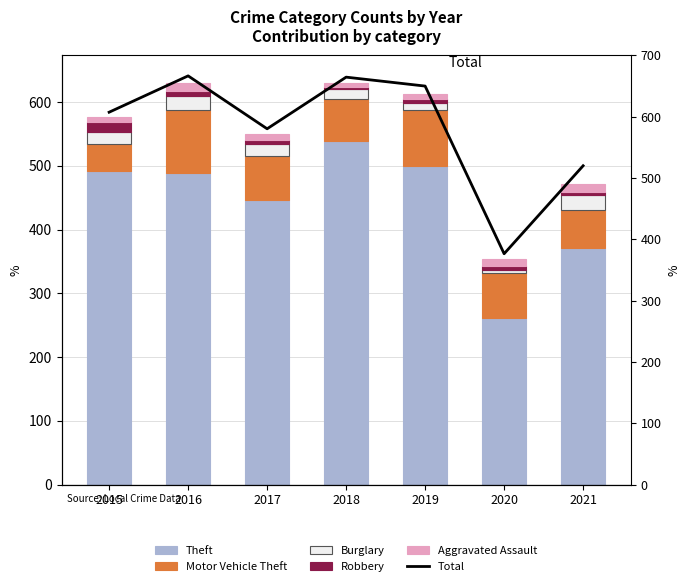

Which label corresponds to the smallest value in the chart?

2018